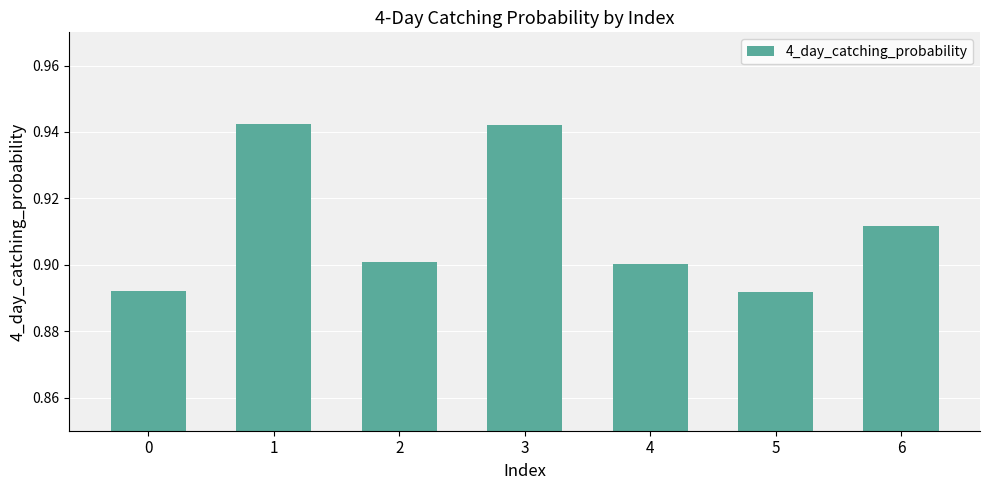

What is the sum of all values?

6.4